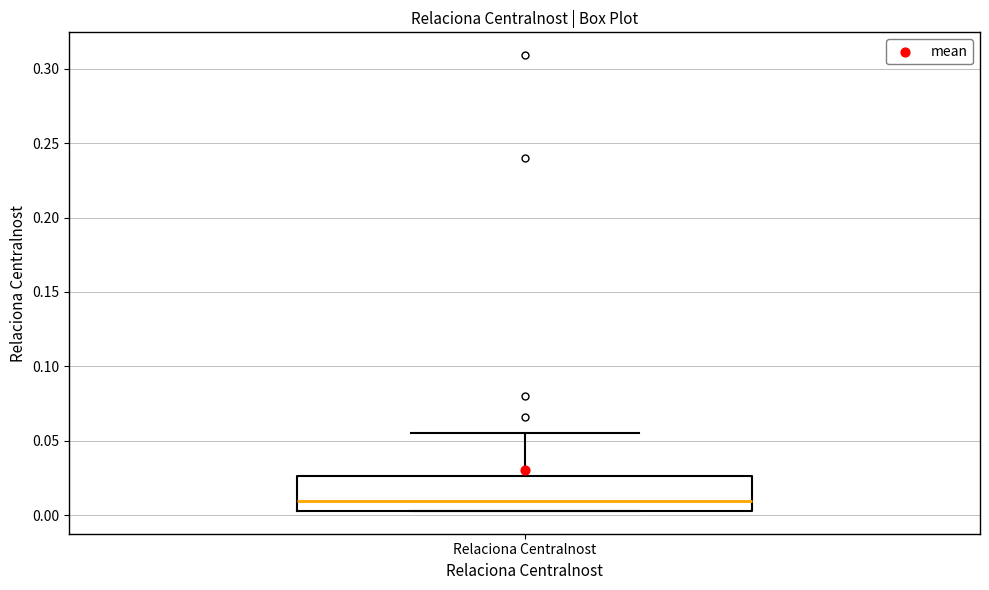

Where does the upper whisker of the box for Relaciona Centralnost end on the y-axis? The values are not printed on the chart, so give them approximately, as read against the axis.

0.055